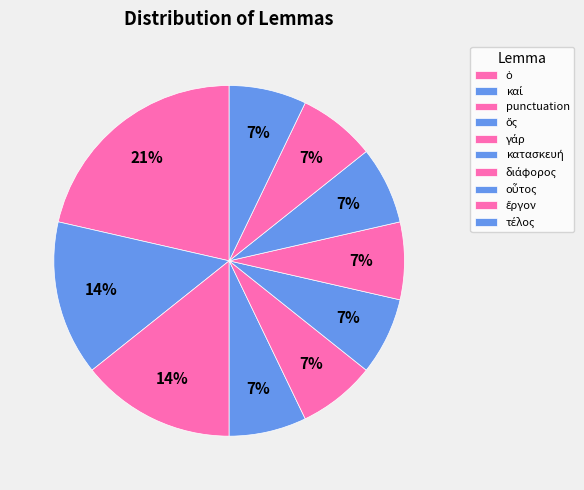

Count the number of slices in the pie.

10